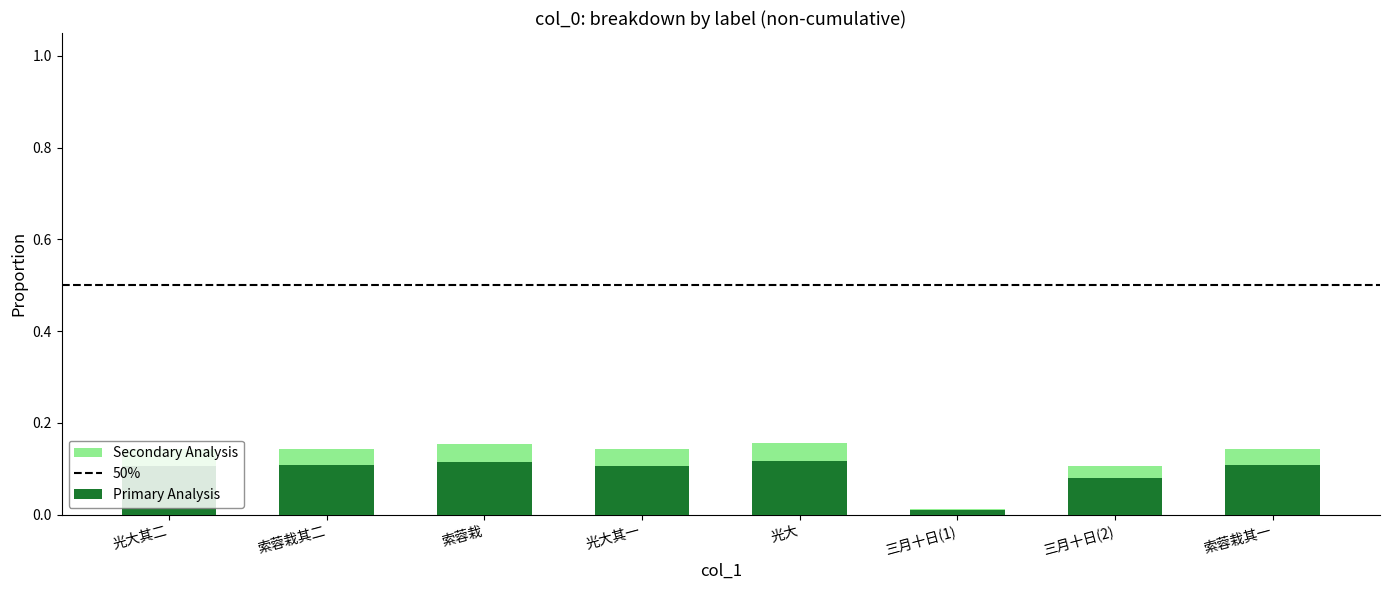

True or false: Primary Analysis has a value of 0.1 at 索蓉栽.

True